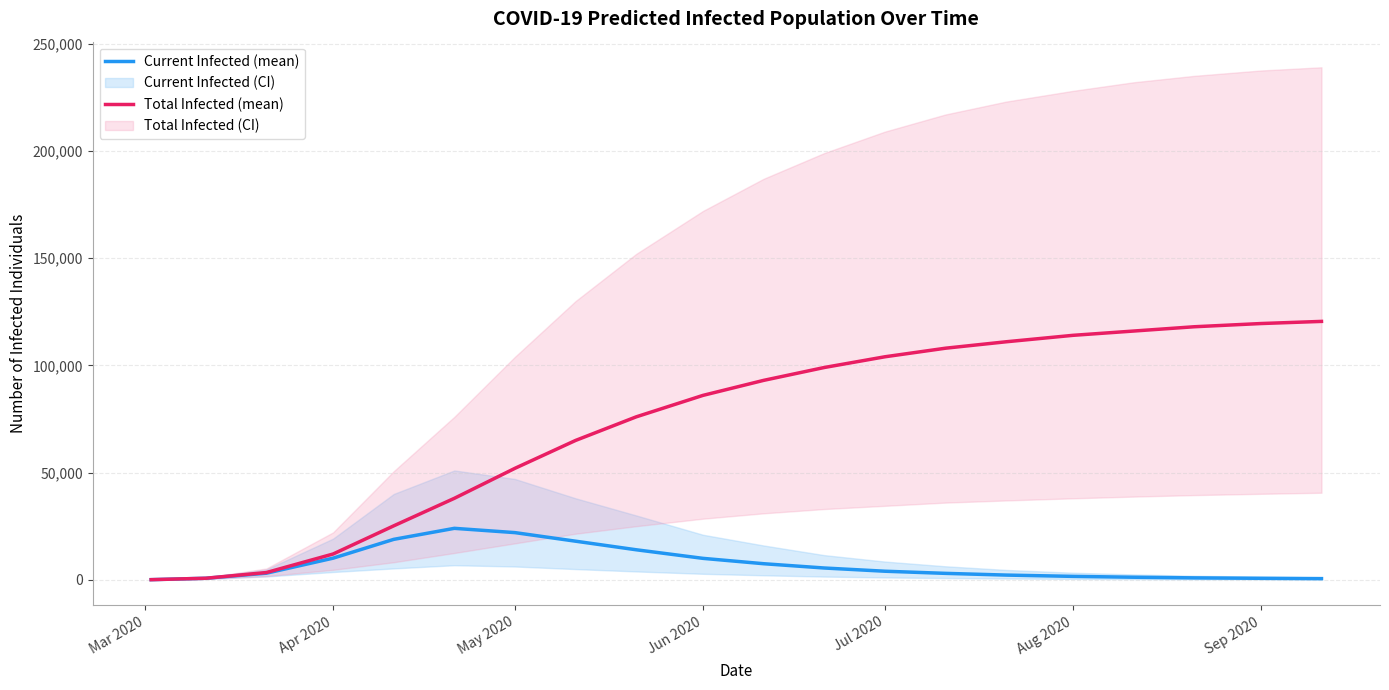

True or false: predicted_total_infected_mean and predicted_current_infected_mean intersect in this chart.

False